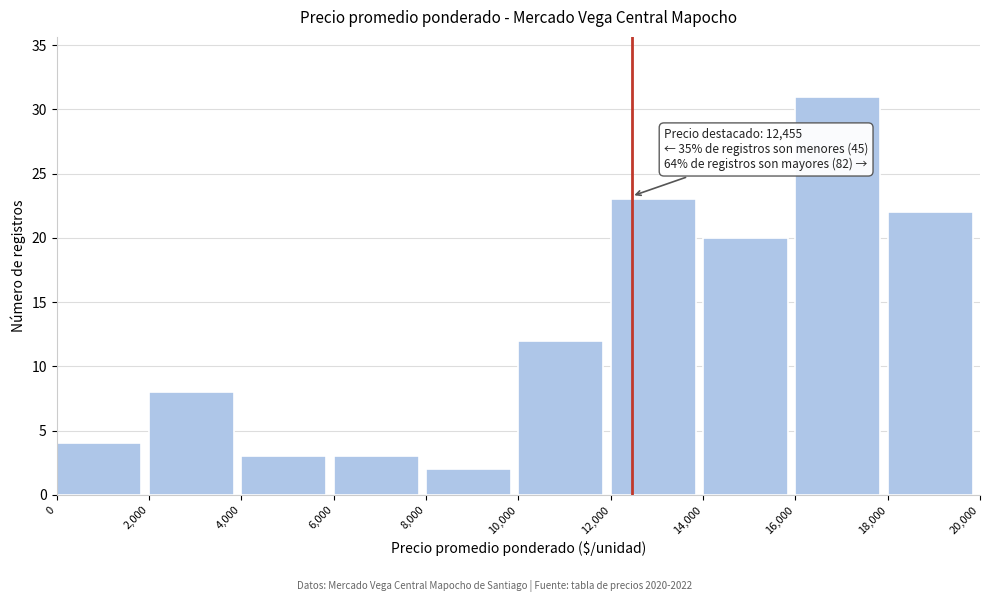

Over which range of the x-axis is the bar tallest?

16,000 to 18,000